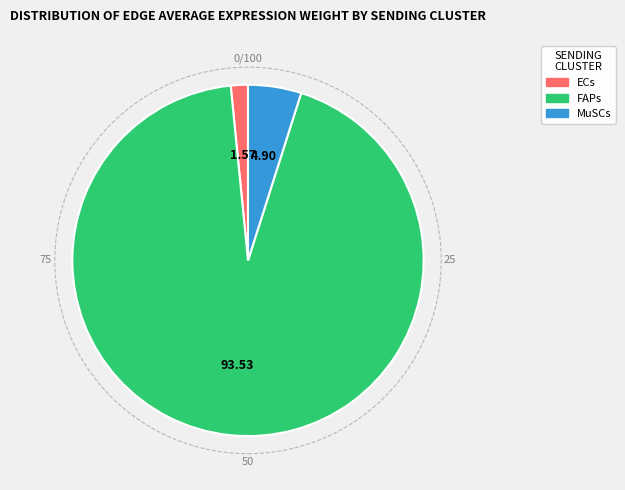

Is there a majority slice in this chart?

Yes